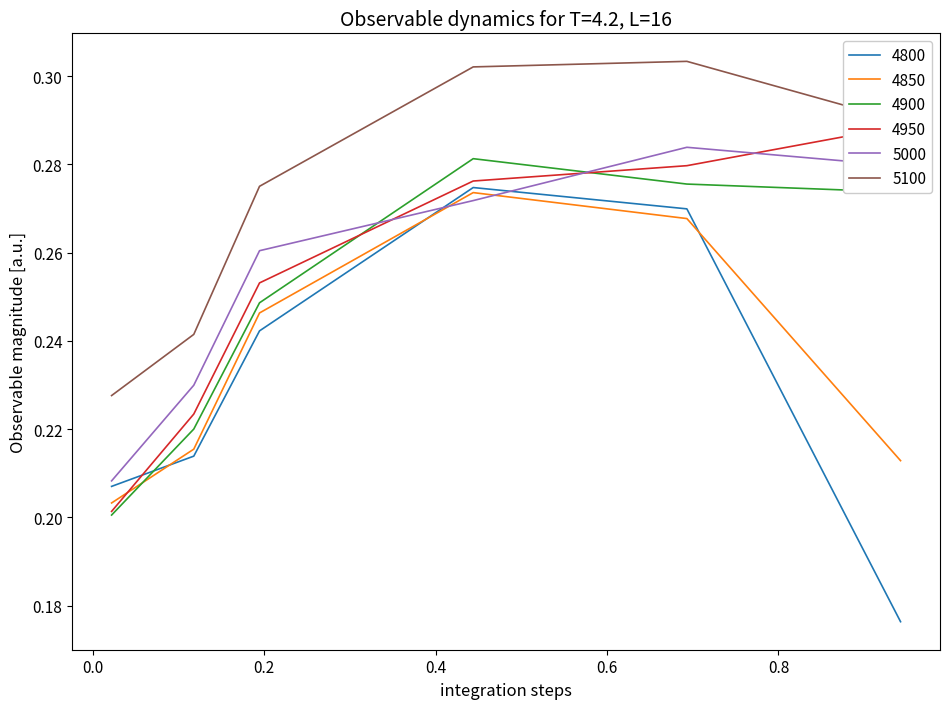

True or false: 4850 has a value of 0.2 at 0.1945205479452055.

True